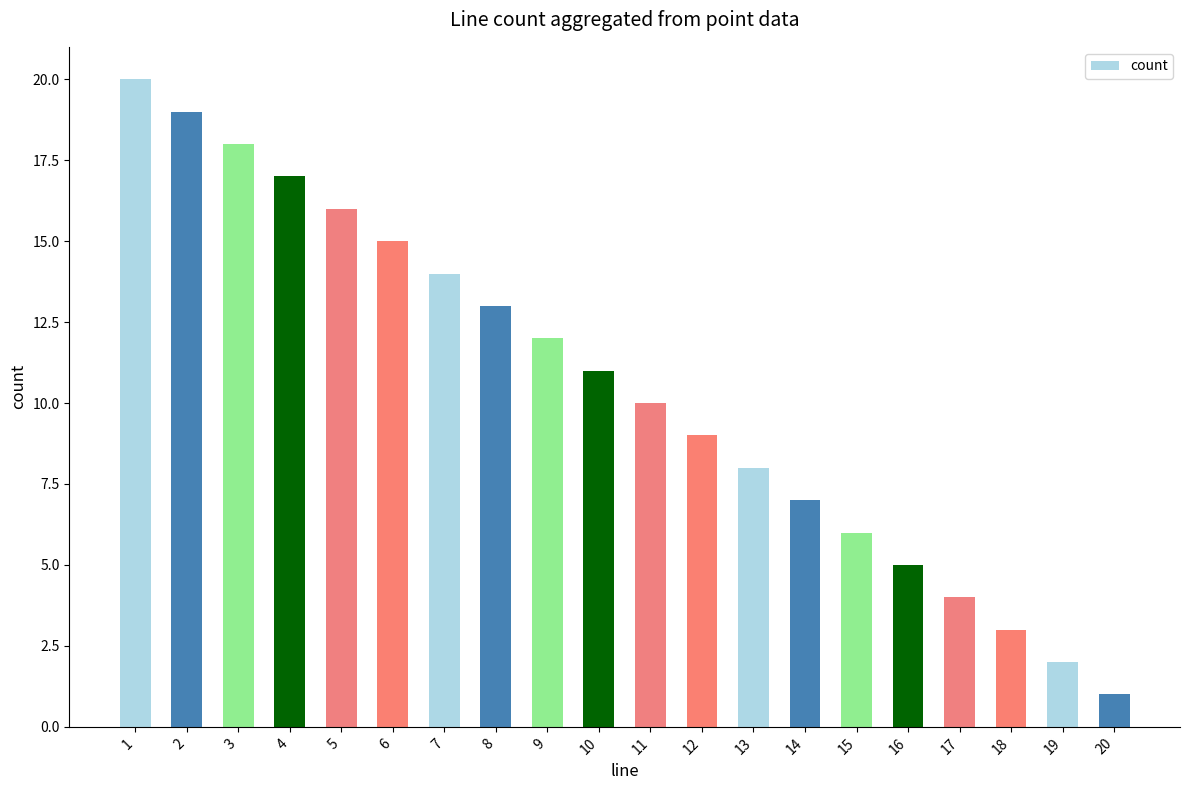

Reading right to left, list all the values displayed in this chart.

20=1	19=2	18=3	17=4	16=5	15=6	14=7	13=8	12=9	11=10	10=11	9=12	8=13	7=14	6=15	5=16	4=17	3=18	2=19	1=20